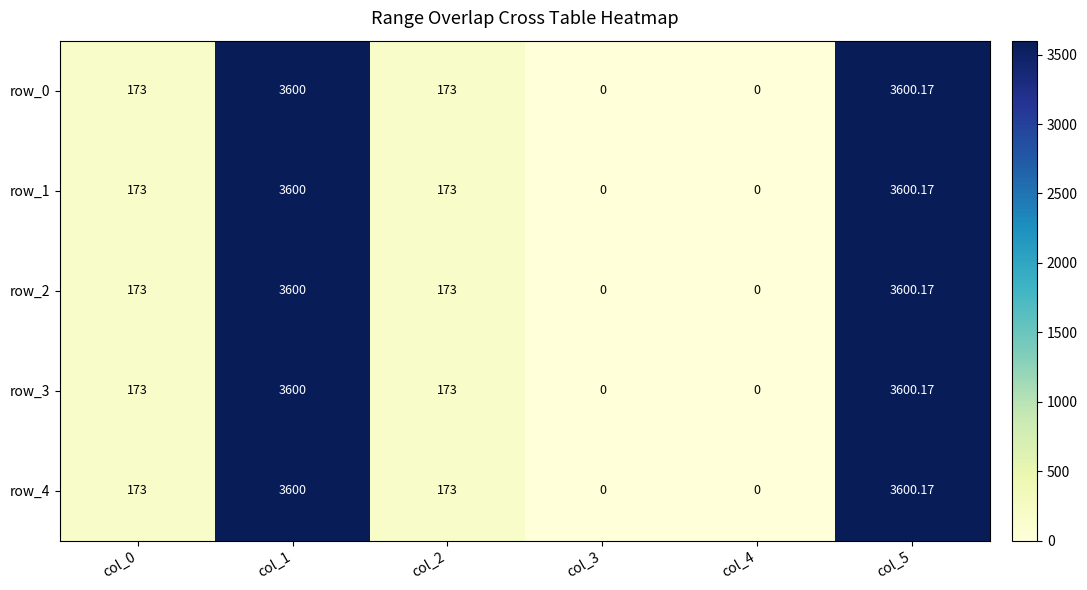

What is the sum of the row_3 values at col_4 and col_0?

173.0